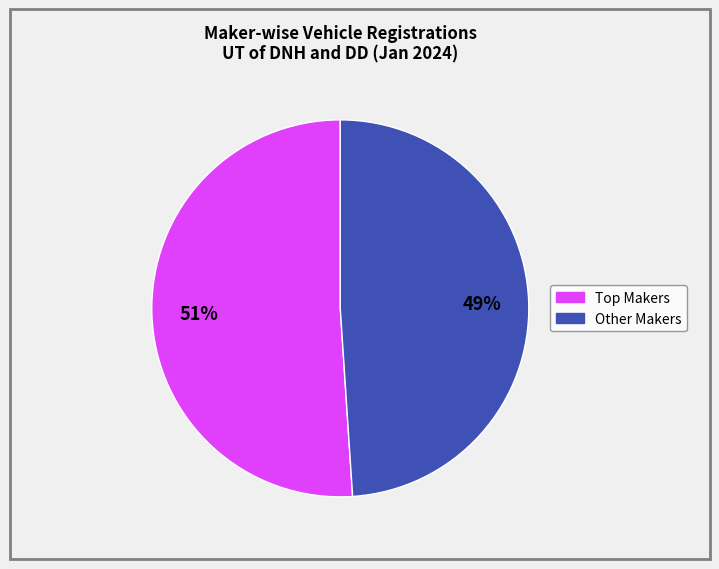

How many segments does this pie chart have?

2